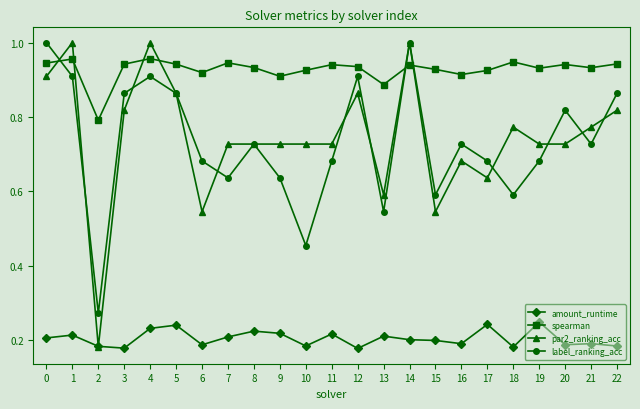

How many lines are shown in the chart?

4